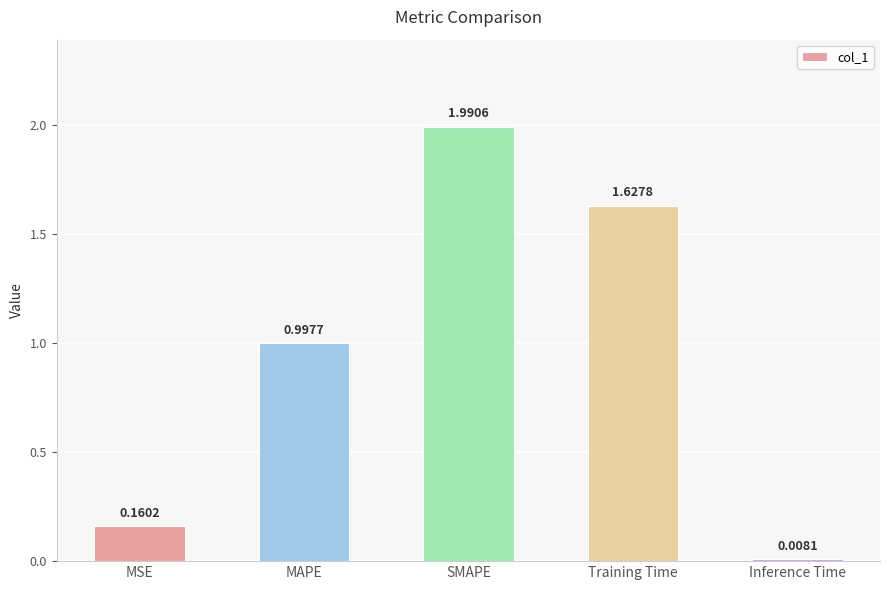

What is the average value?

1.0